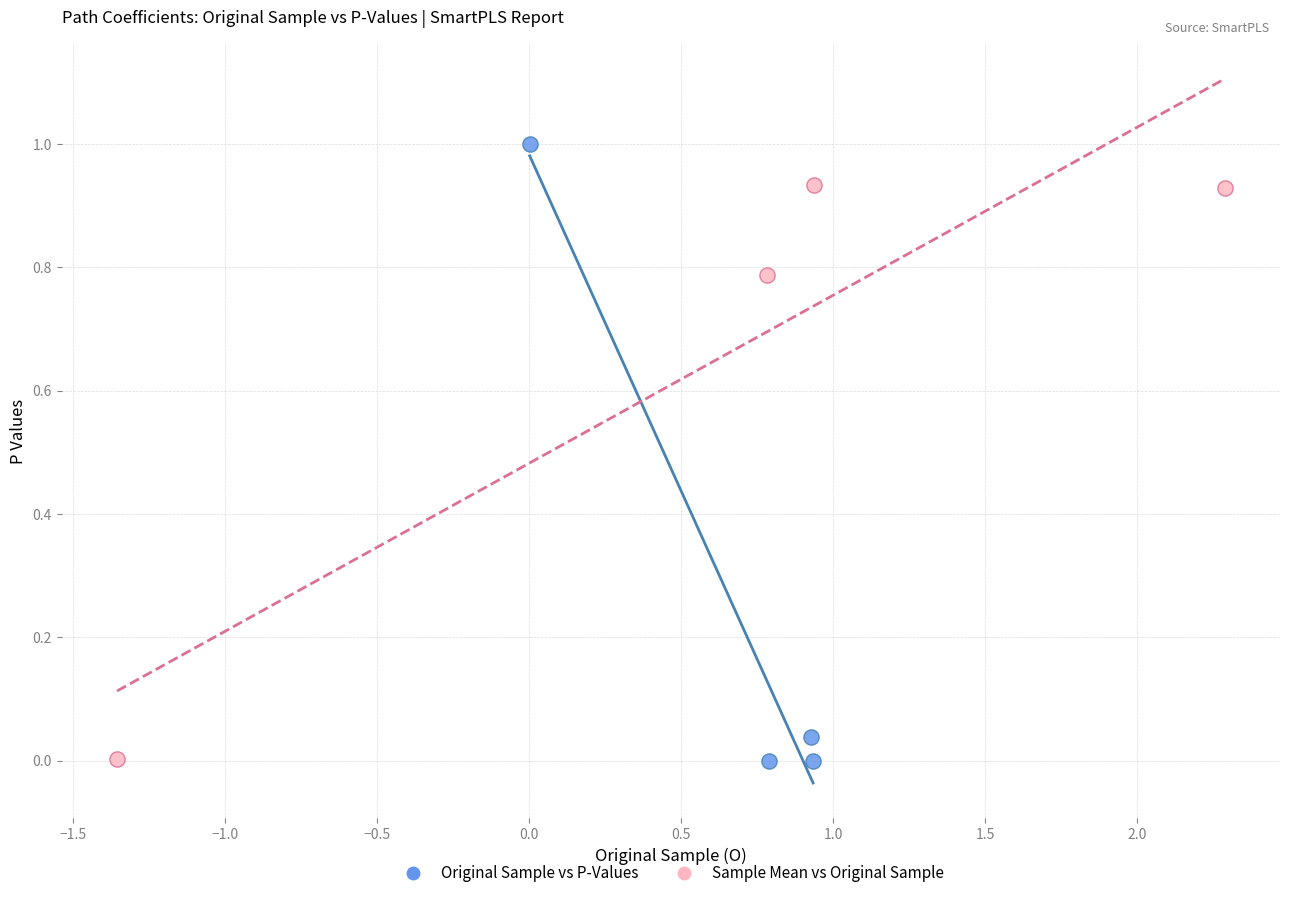

Which series contains the highest Y value?

Original Sample vs P-Values